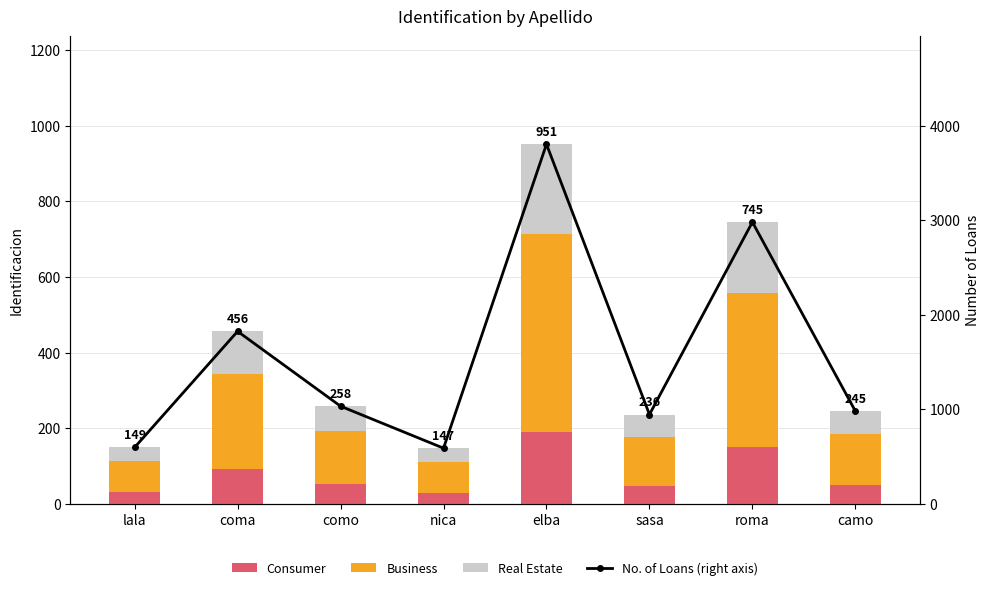

Which category has the highest value in the Real Estate series?

elba